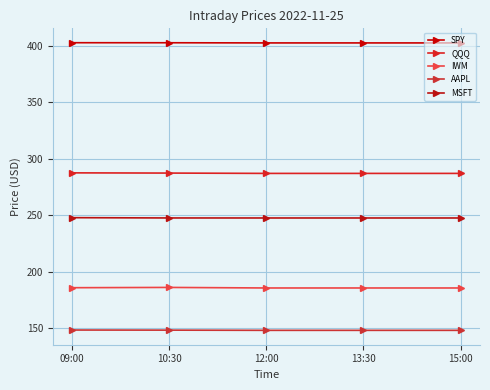

True or false: QQQ has a value of 116.2 at 12:00.

False